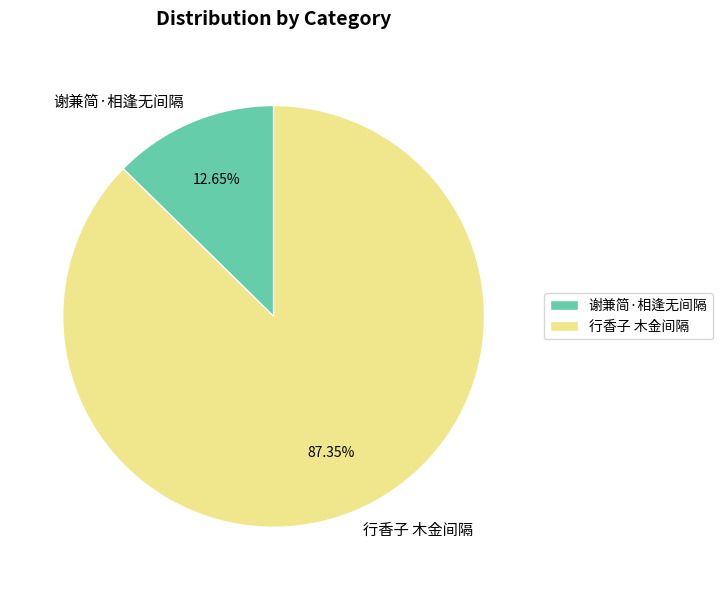

Between 谢兼简·相逢无间隔 and 行香子 木金间隔, which is larger?

行香子 木金间隔